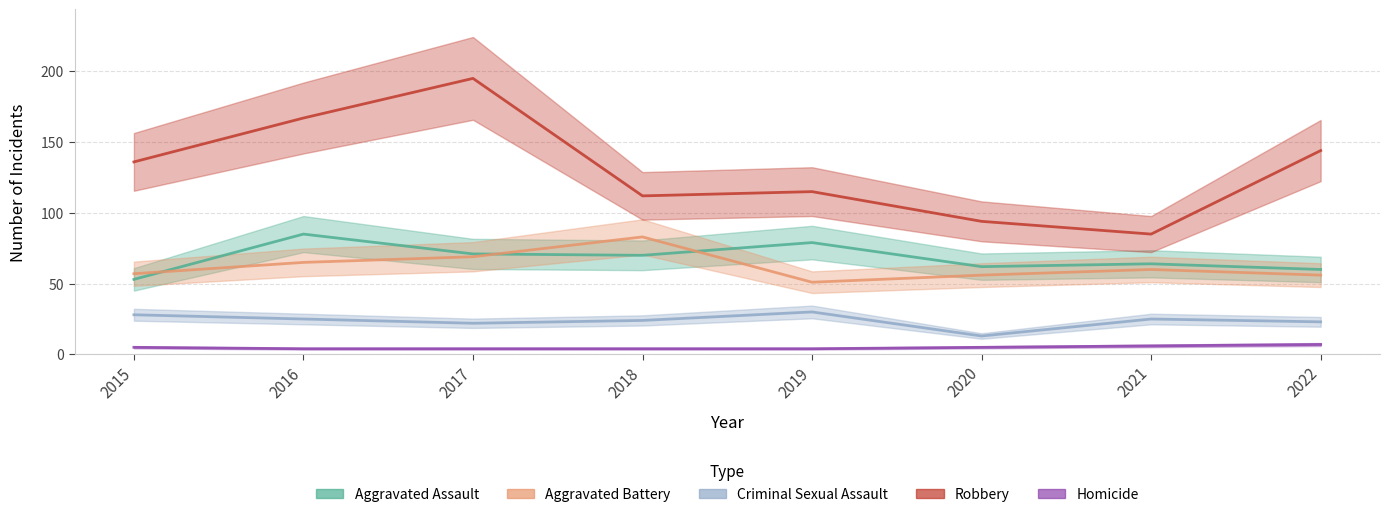

Reading left to right, transcribe all the data shown in this chart.

Aggravated Assault: 53	85	71	70	79	62	64	60
Aggravated Battery: 57	65	69	83	51	56	60	56
Criminal Sexual Assault: 28	25	22	24	30	13	25	23
Robbery: 136	167	195	112	115	94	85	144
Homicide: 5	4	4	4	4	5	6	7